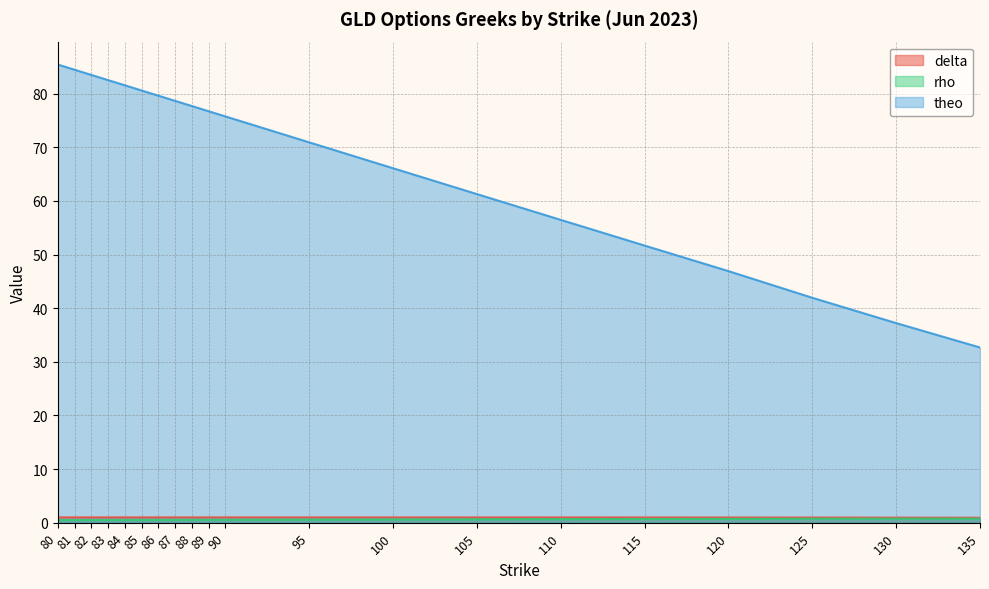

Which category has the lowest value in the theo series?

135